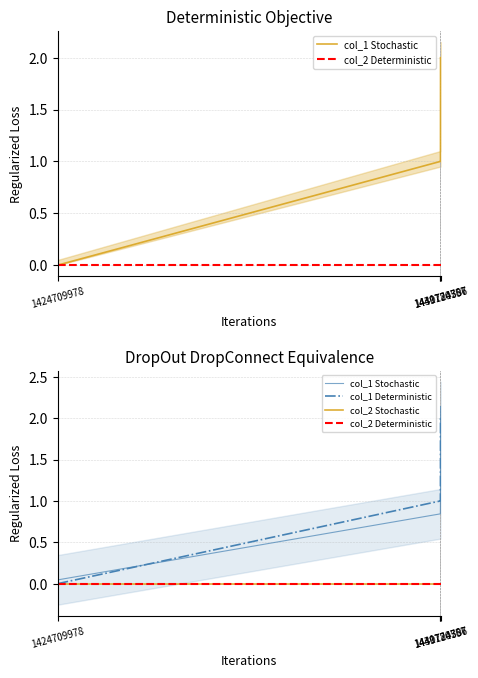

Which series has the largest total across all categories?

col_1 Stochastic